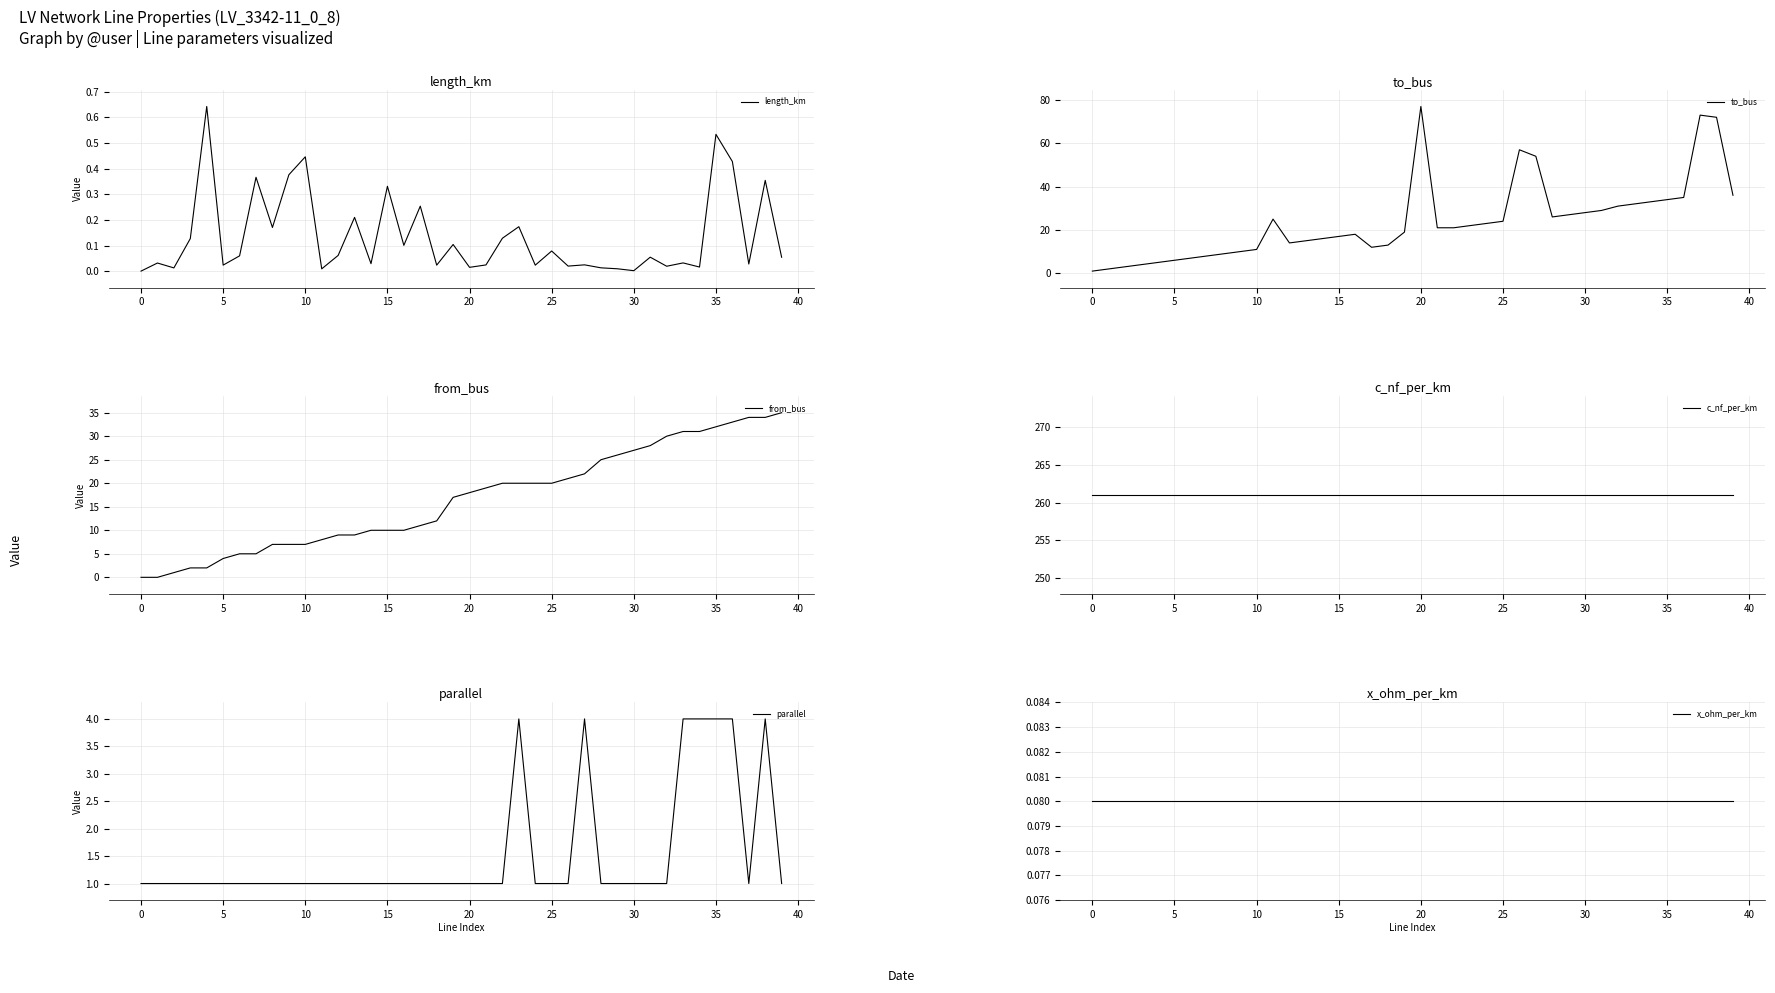

Is it true that length_km equals 0.6 at 15?

False